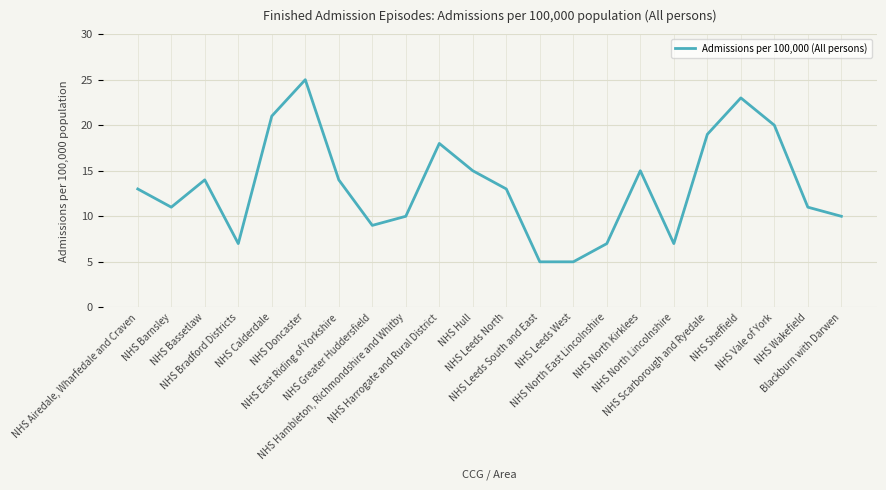

What is the minimum value shown in the chart?

5